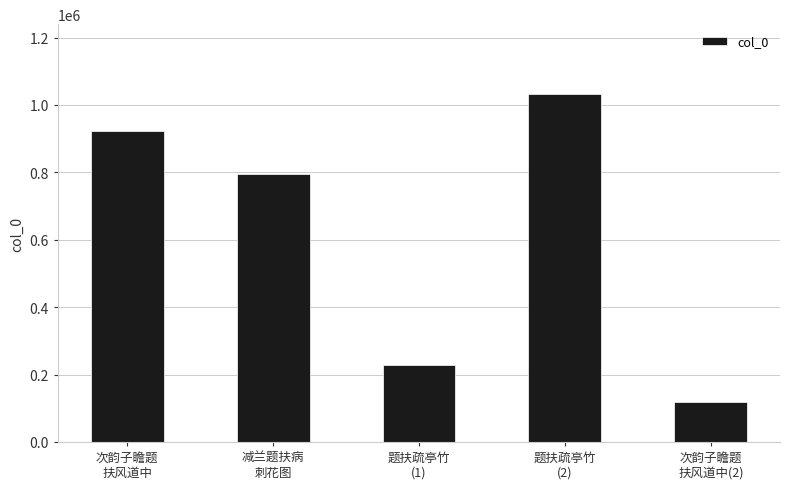

What is the smallest value displayed?

118012